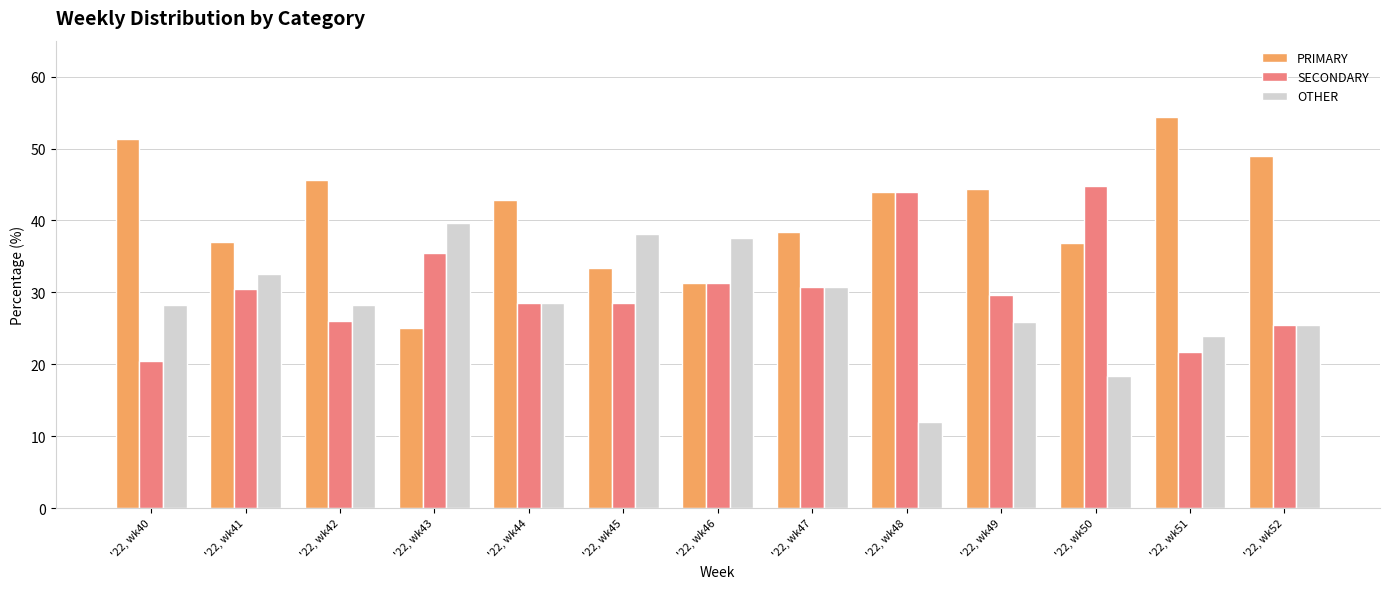

What is the greatest value displayed?

54.3